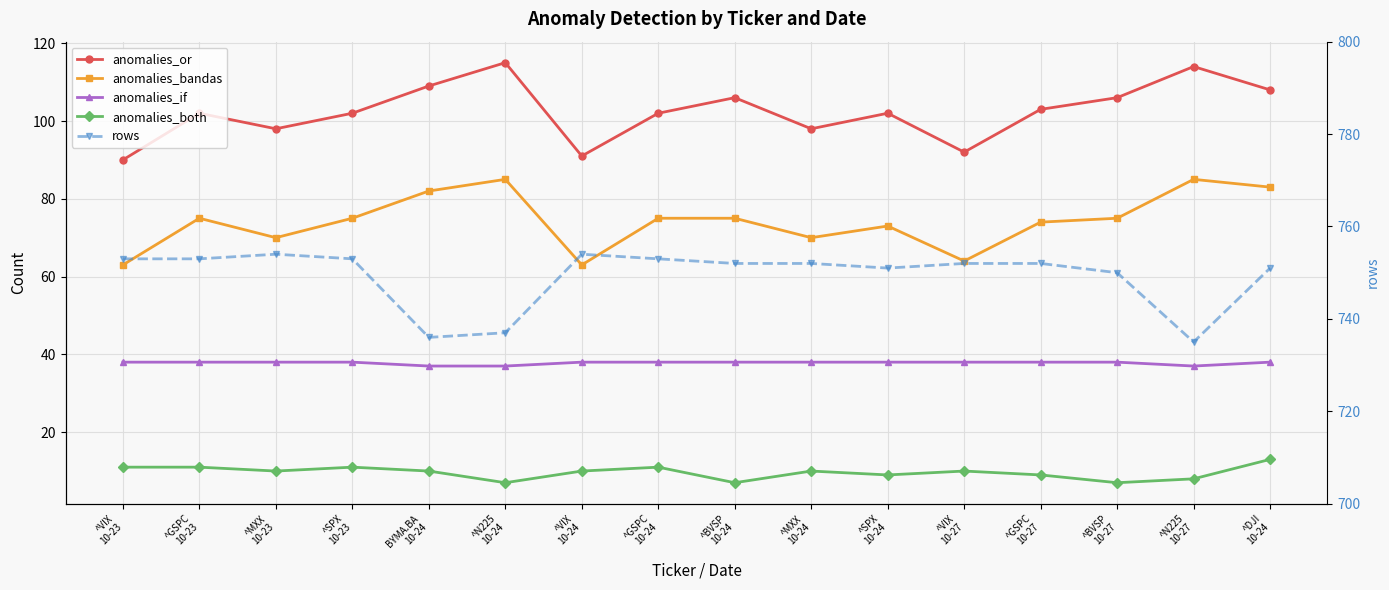

At which label is anomalies_both closest to 10?

^MXX
10-23